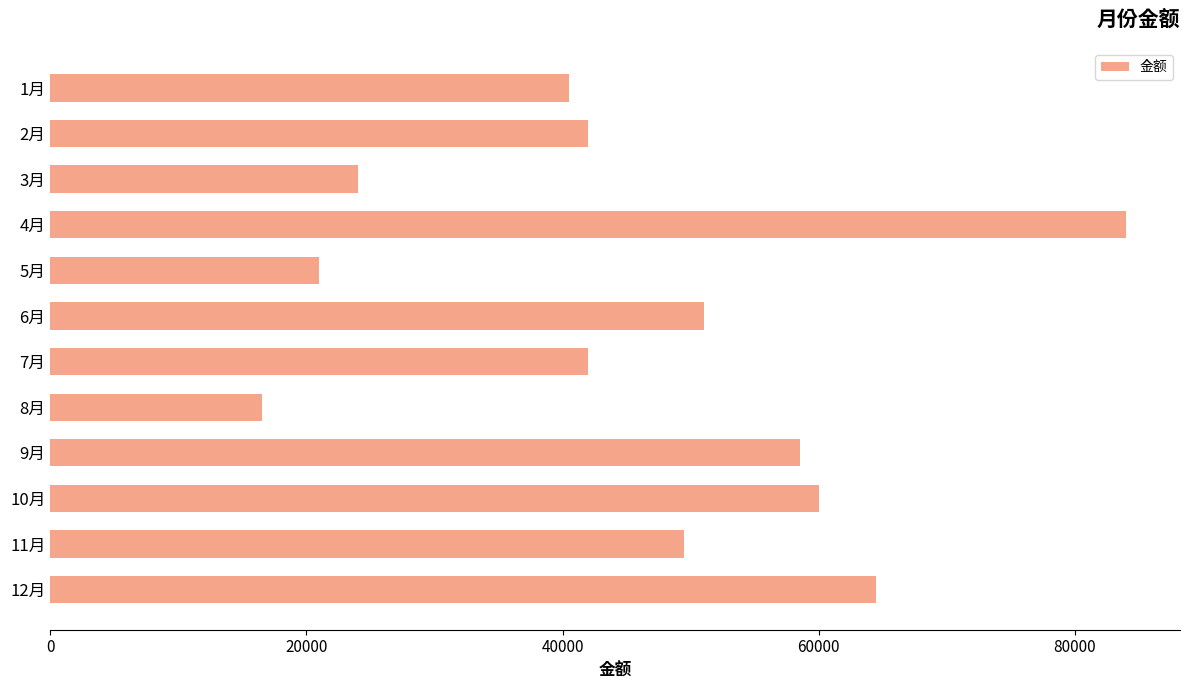

Read the value at 7月, to the nearest 50.

42000